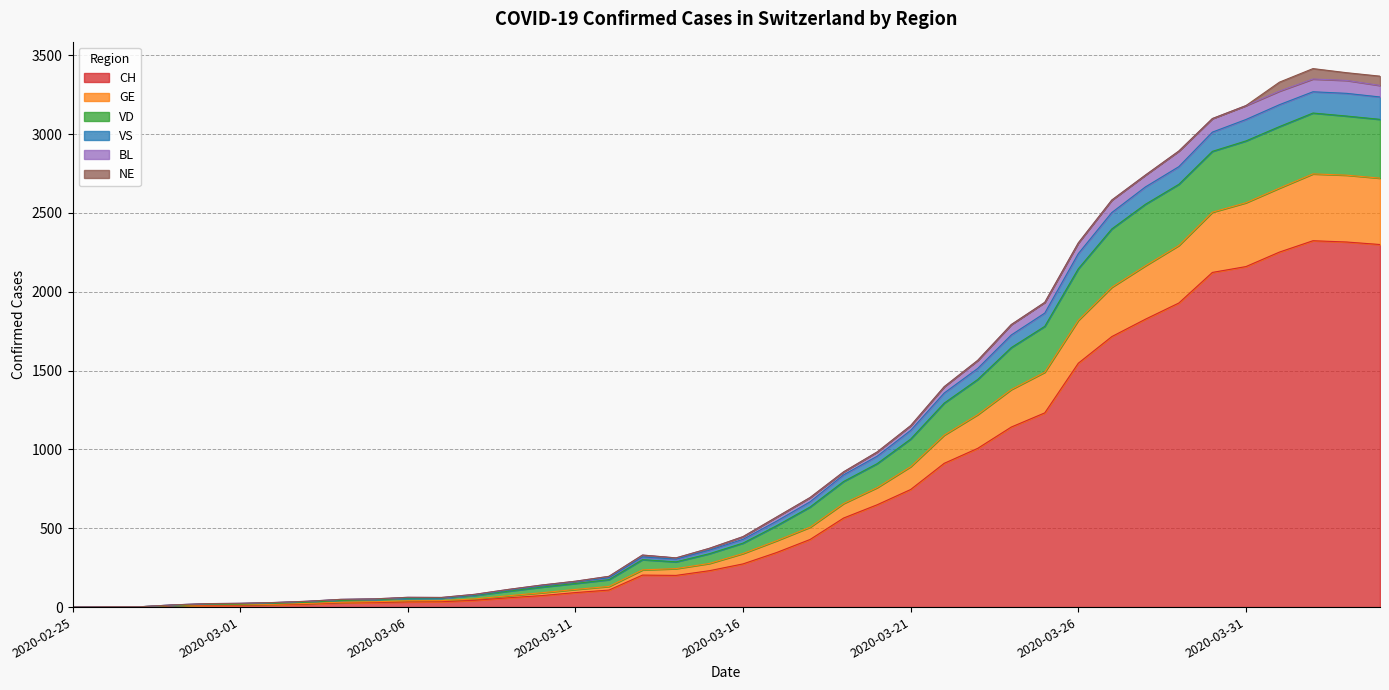

At which category is the sum across all series the highest?

2020-04-02